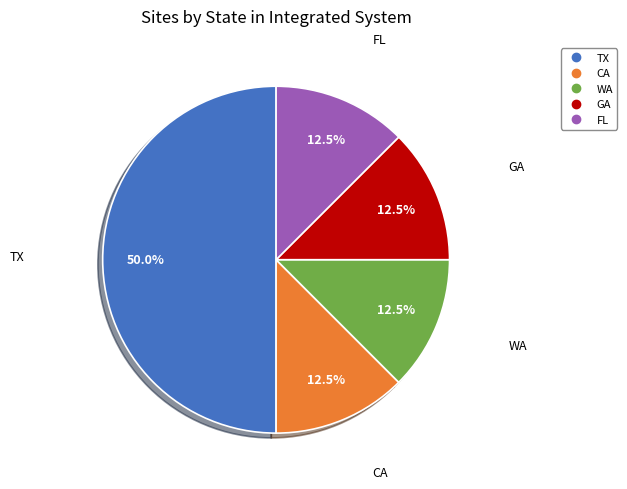

How much of the chart is everything except CA?

87.5%